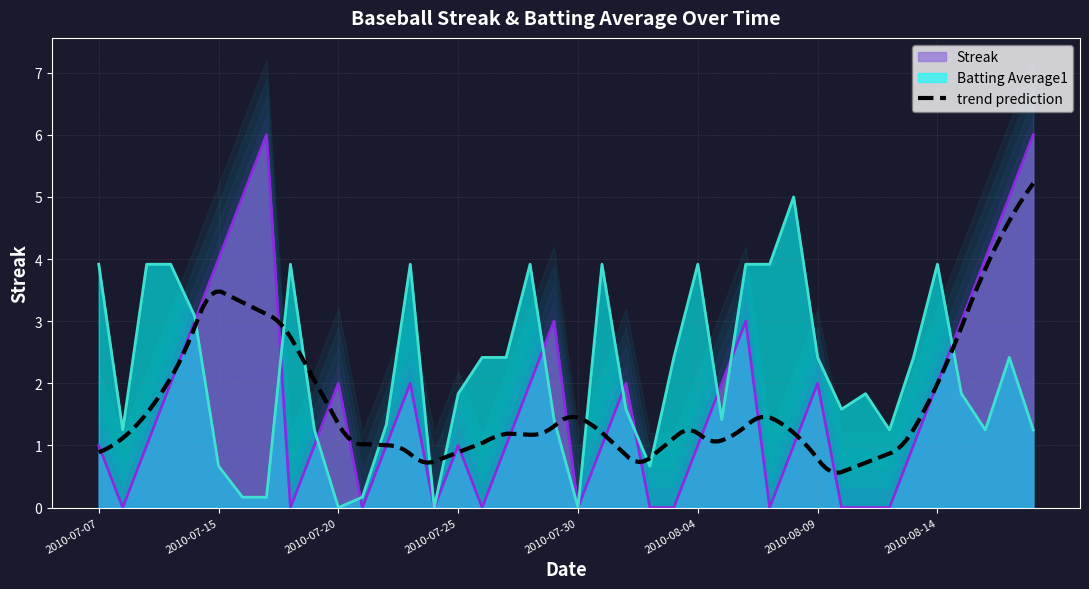

How many distinct data groups are displayed?

2